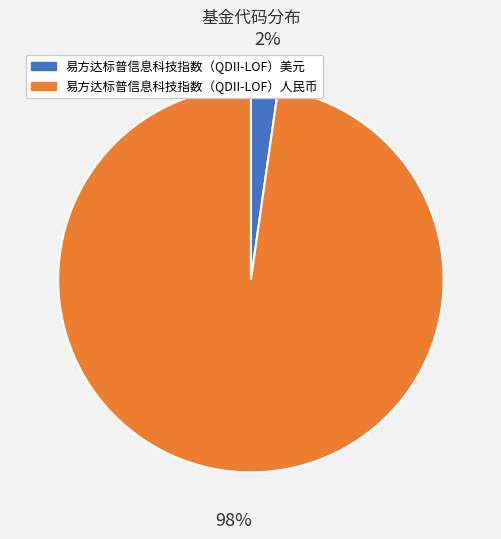

What is the largest slice in the pie chart?

易方达标普信息科技指数（QDII-LOF）人民币